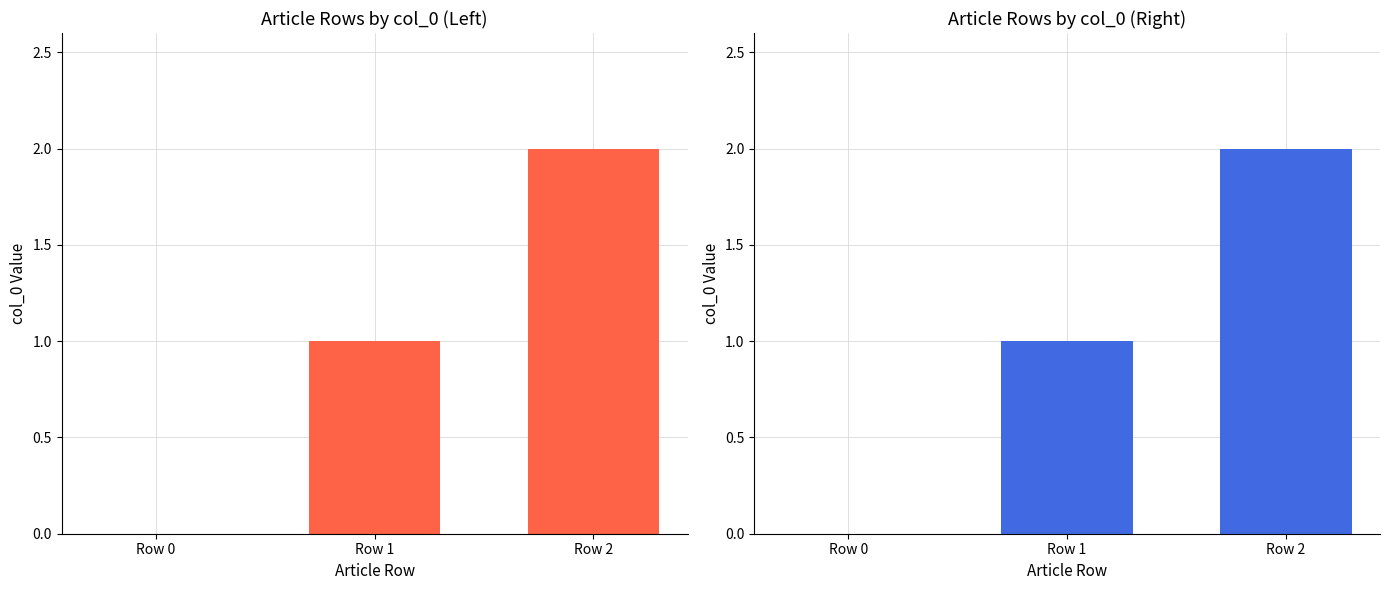

The value at Row 1 is 1. True or false?

True